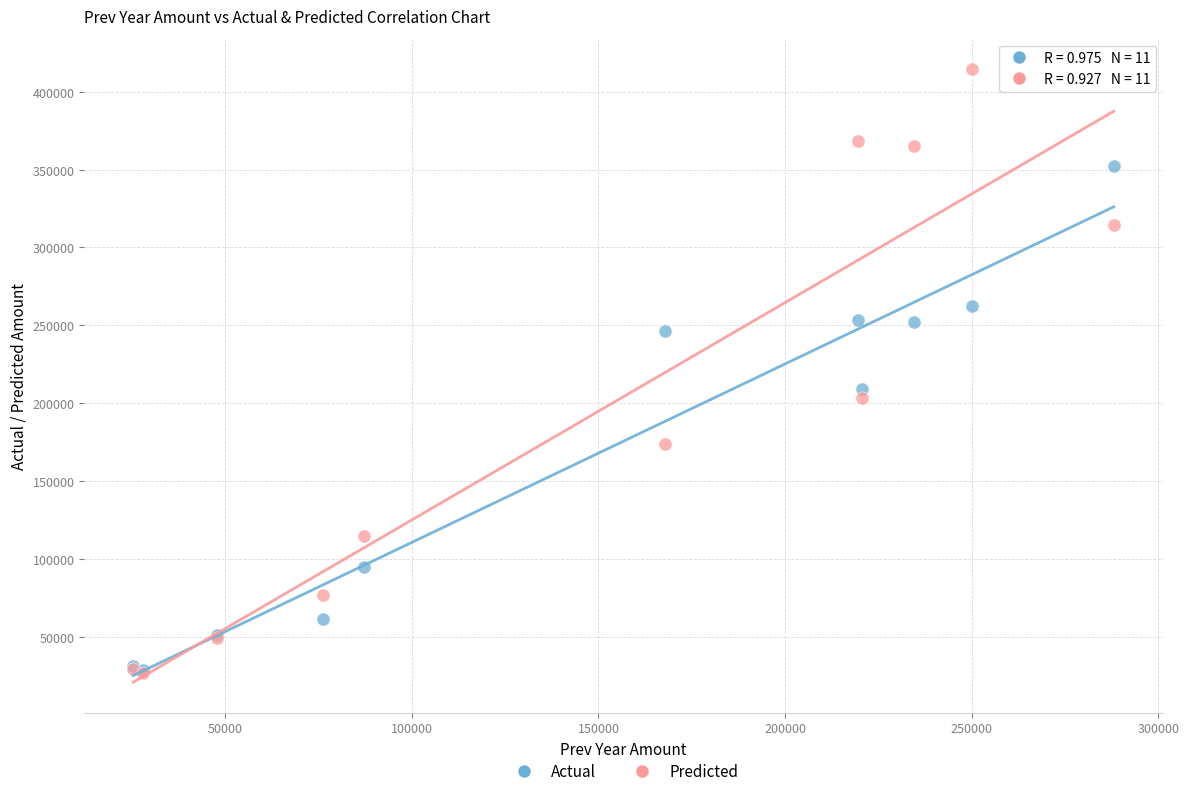

In the Predicted series, what Y value is closest to 220713?

203666.3